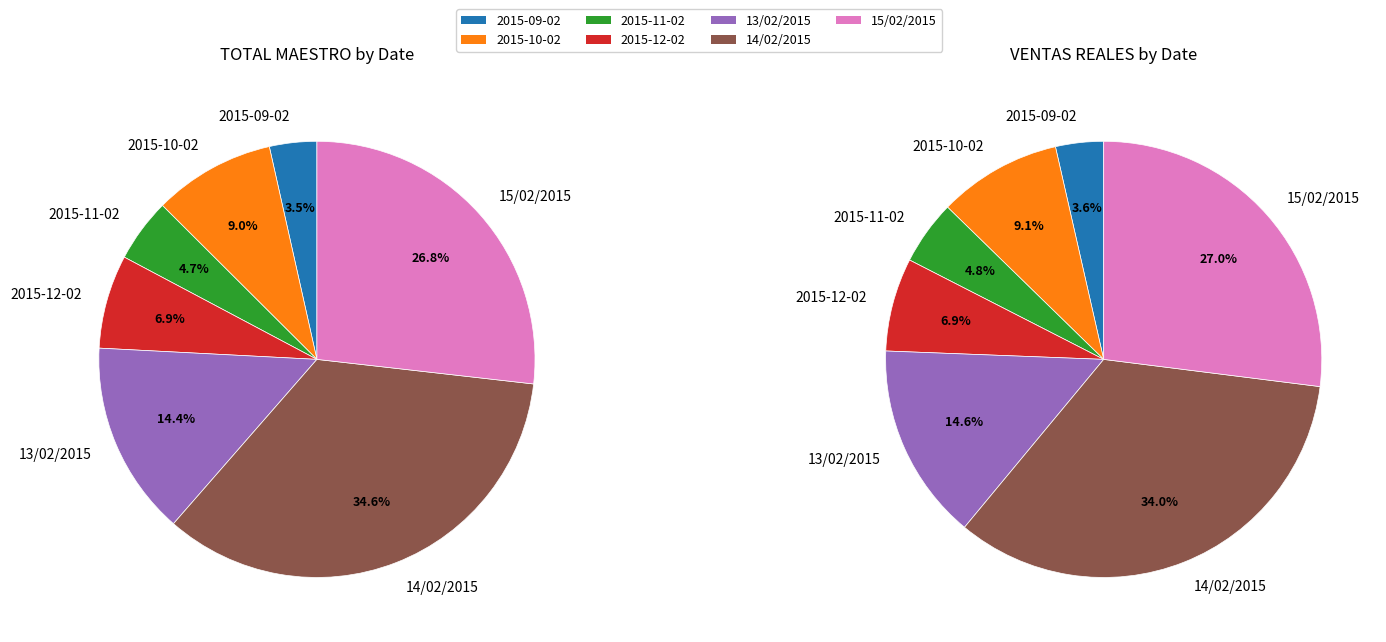

Does 13/02/2015 account for over 50% of the chart?

No